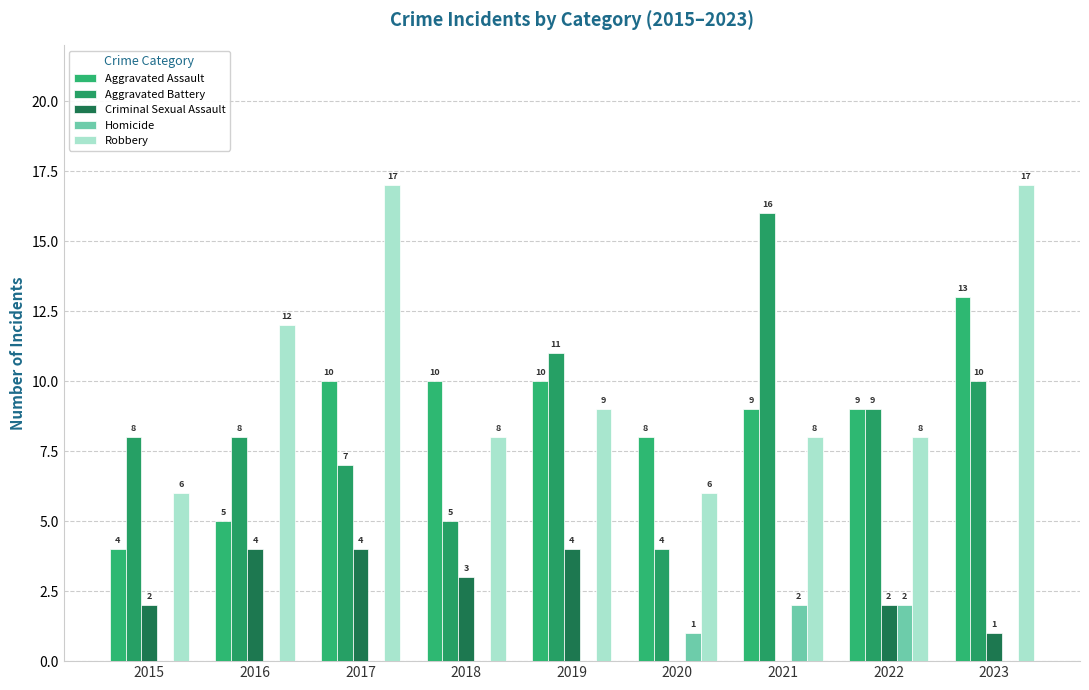

Is it true that Robbery equals 8 at 2021?

True